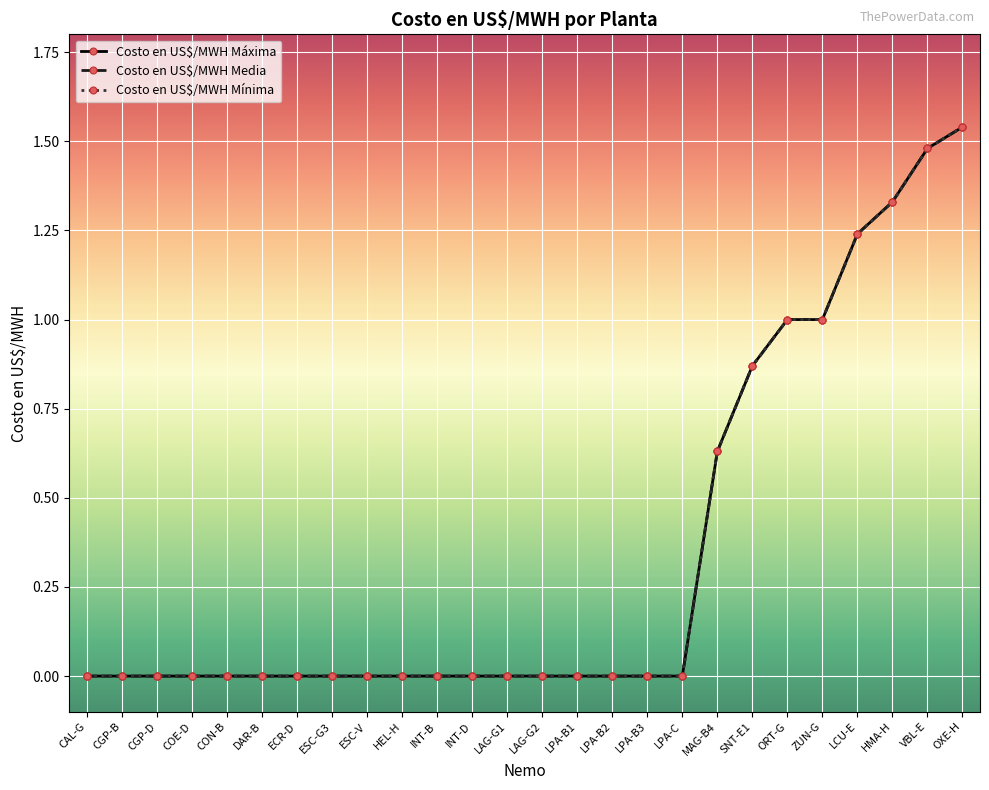

What is the maximum value shown in the chart?

1.5